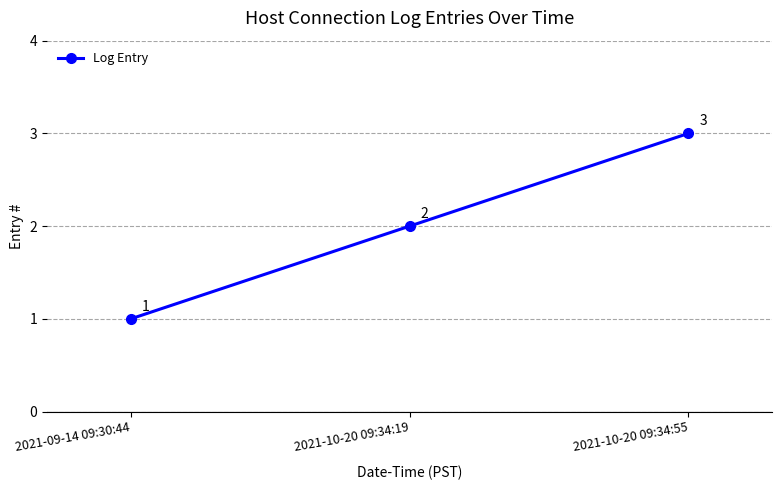

At which label is the value closest to 2?

2021-10-20 09:34:19